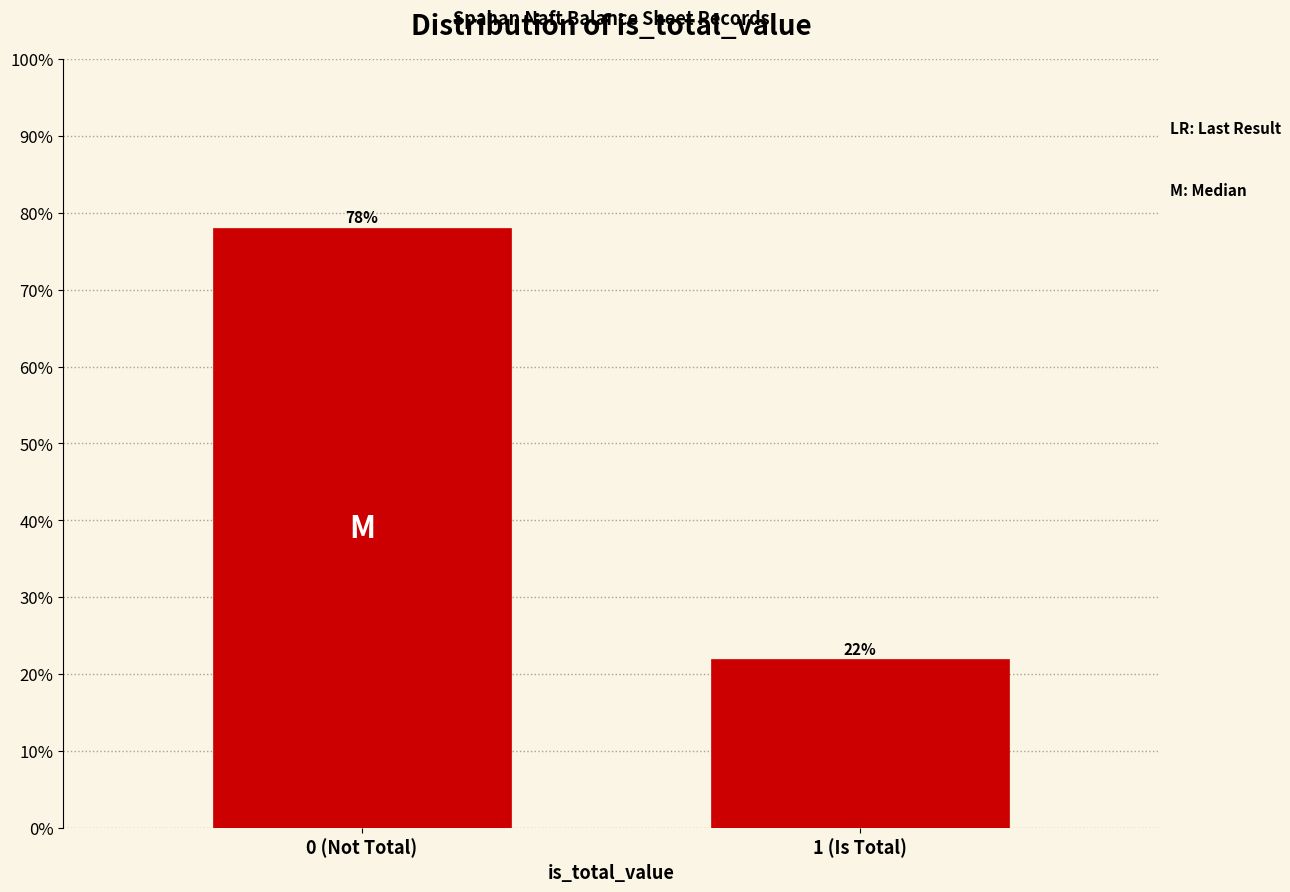

Reading right to left, list all the values displayed in this chart.

1 (Is Total)=22.0	0 (Not Total)=78.0